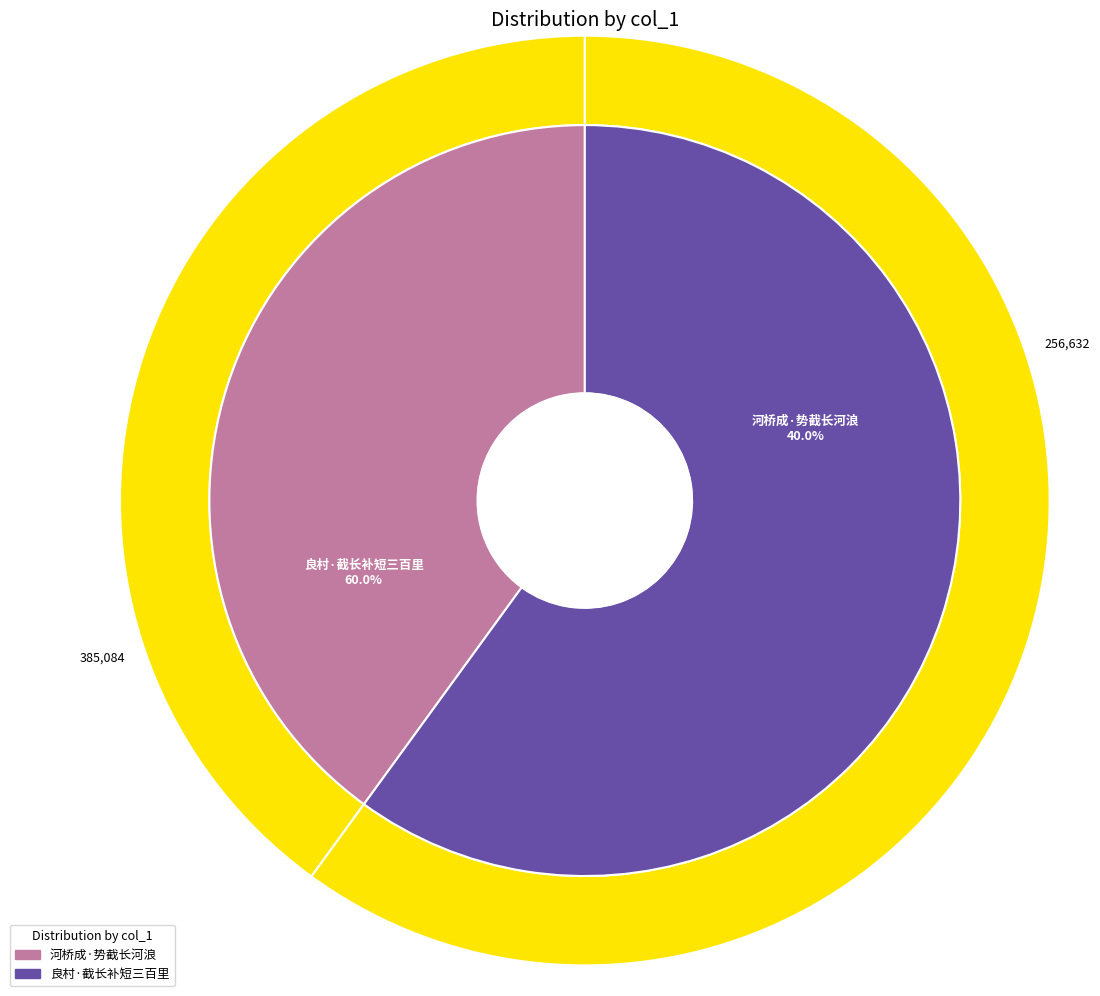

How many slices are in this pie chart?

2